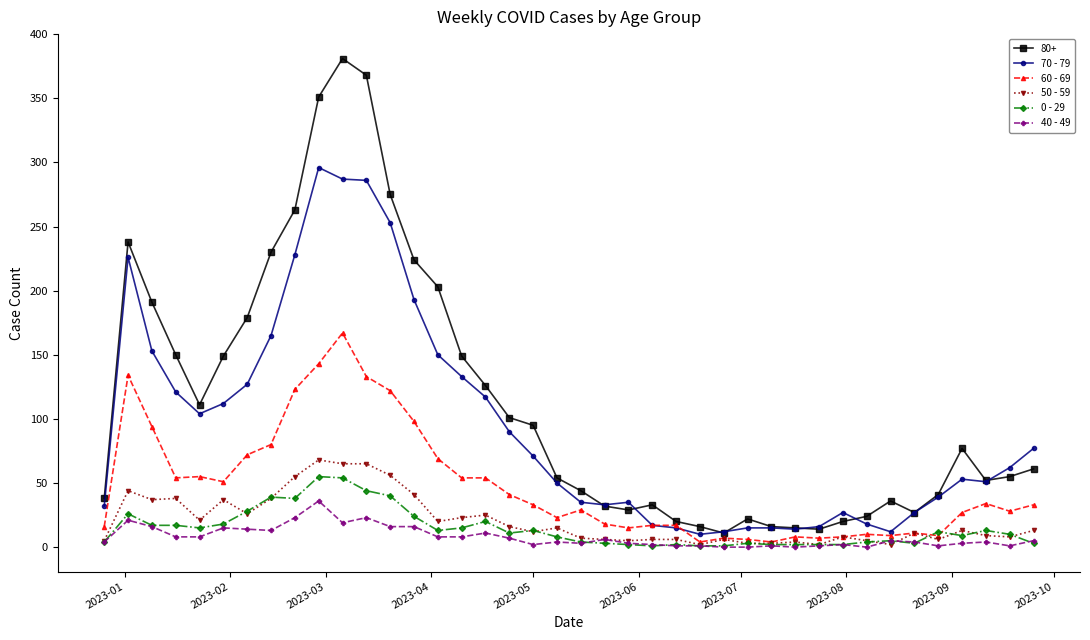

What is the value of the 50 - 59 point at the 37th from the left?

13